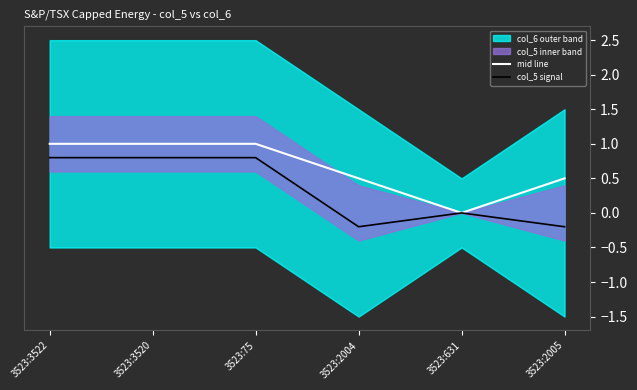

The col_5 signal series shows 0.8 at 3523:3522. True or false?

True